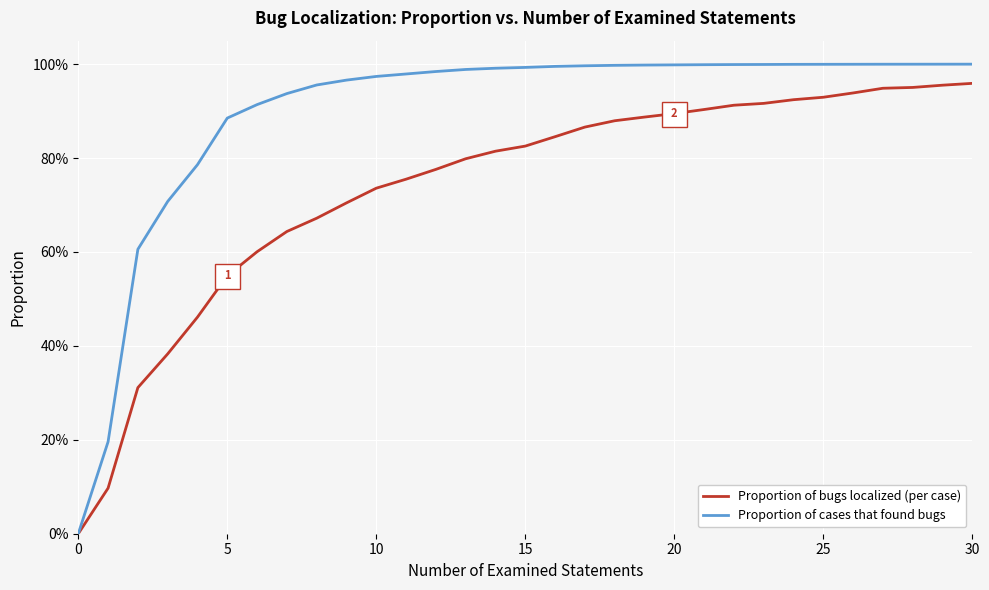

What are all the series names shown in the legend?

Proportion of bugs localized (per case), Proportion of cases that found bugs